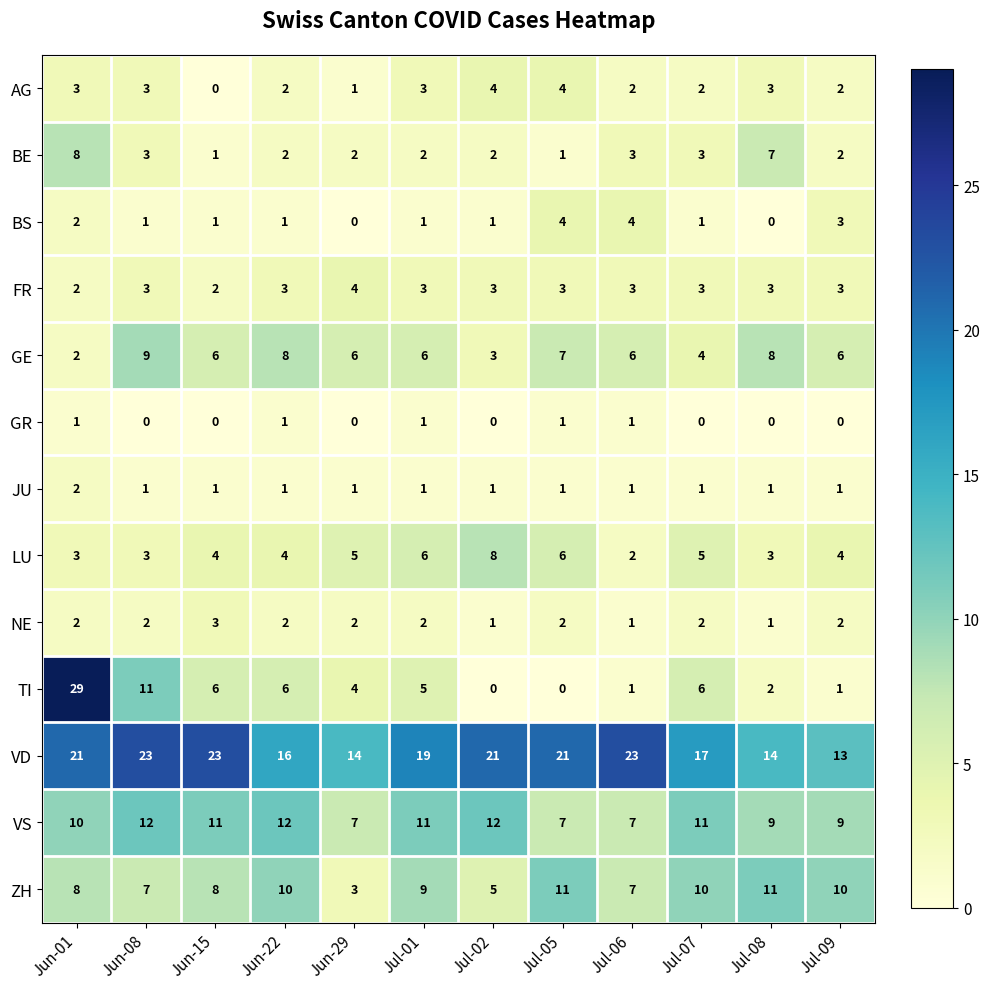

The value of JU at Jul-09 is 2. True or false?

False